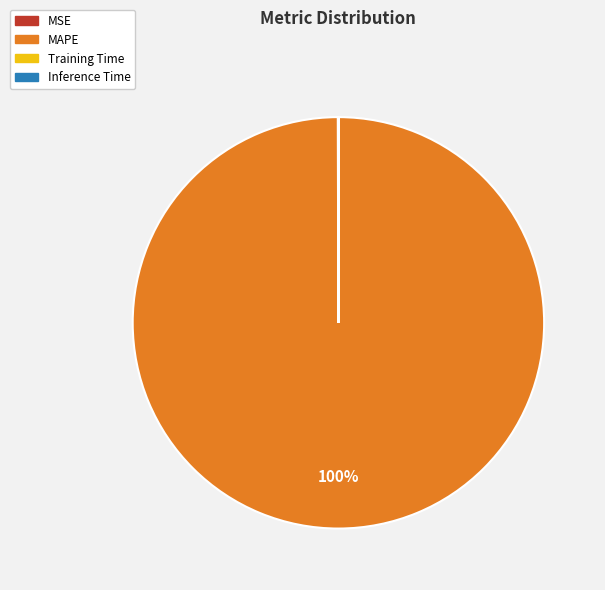

Which category accounts for the majority?

MAPE